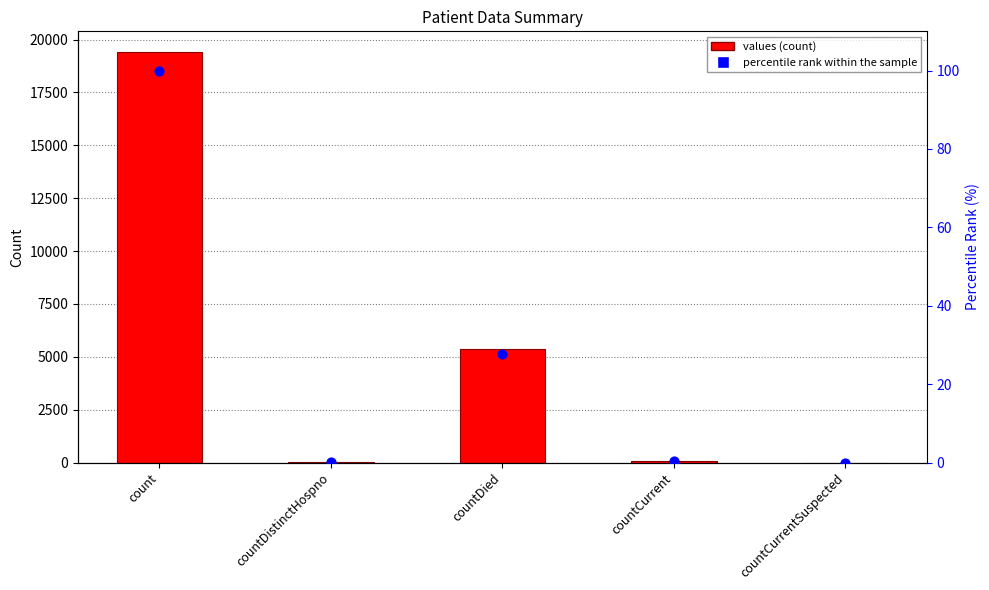

Is the value of percentile rank within the sample at countCurrent greater than the value of values at countCurrent?

No